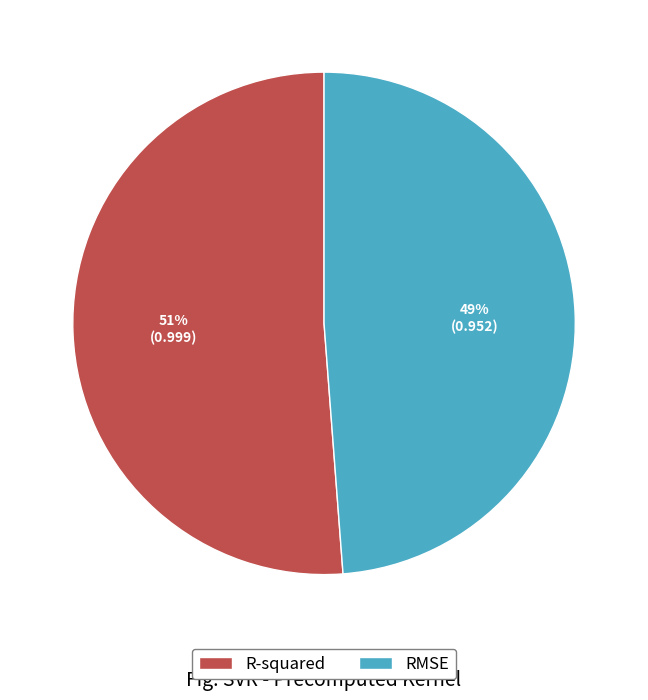

Which category has the biggest portion of the pie?

R-squared